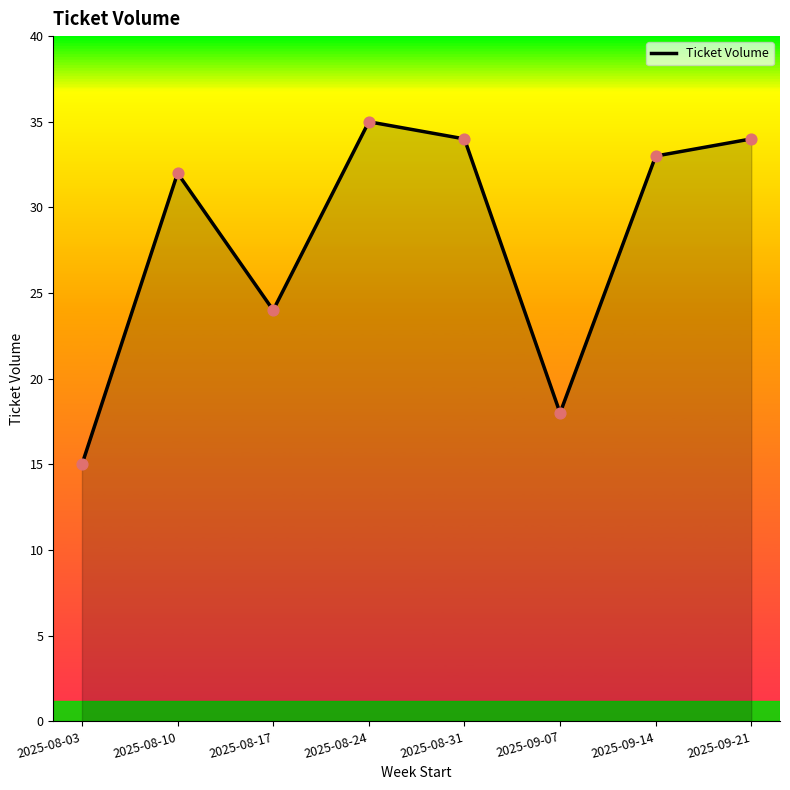

What is the change in value from 2025-08-31 to 2025-09-14?

-1